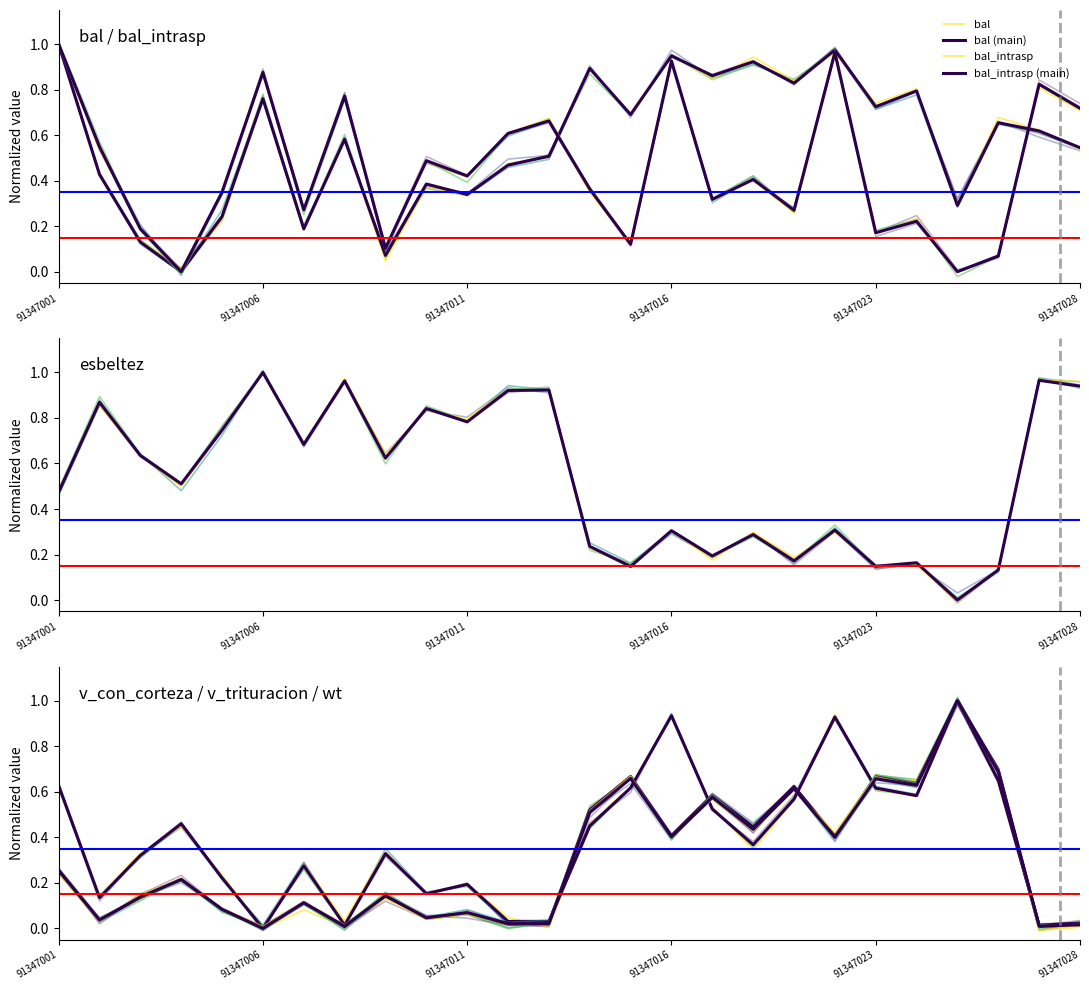

True or false: bal_intrasp and wt intersect in this chart.

True